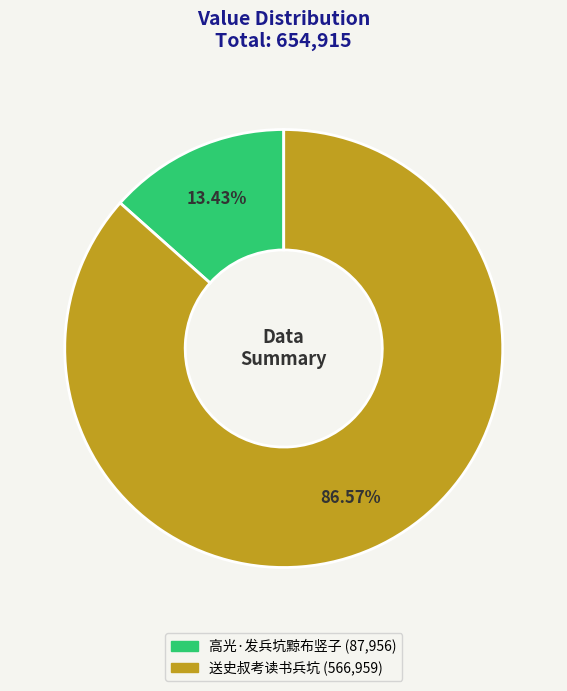

Which has a higher value, 高光·发兵坑黥布竖子 or 送史叔考读书兵坑?

送史叔考读书兵坑